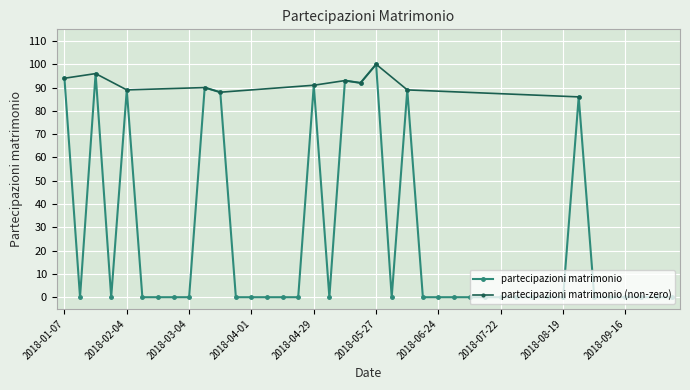

Rank the categories by value from highest to lowest.

2018-05-27, 2018-01-21, 2018-01-07, 2018-05-13, 2018-05-20, 2018-04-29, 2018-03-11, 2018-02-04, 2018-06-10, 2018-03-18, 2018-08-26, 2018-01-14, 2018-01-28, 2018-02-11, 2018-02-18, 2018-02-25, 2018-03-04, 2018-03-25, 2018-04-01, 2018-04-08, 2018-04-15, 2018-04-22, 2018-05-06, 2018-06-03, 2018-06-17, 2018-06-24, 2018-07-01, 2018-07-08, 2018-07-15, 2018-07-22, 2018-07-29, 2018-08-05, 2018-08-12, 2018-08-19, 2018-09-02, 2018-09-09, 2018-09-16, 2018-09-23, 2018-09-30, 2018-10-07